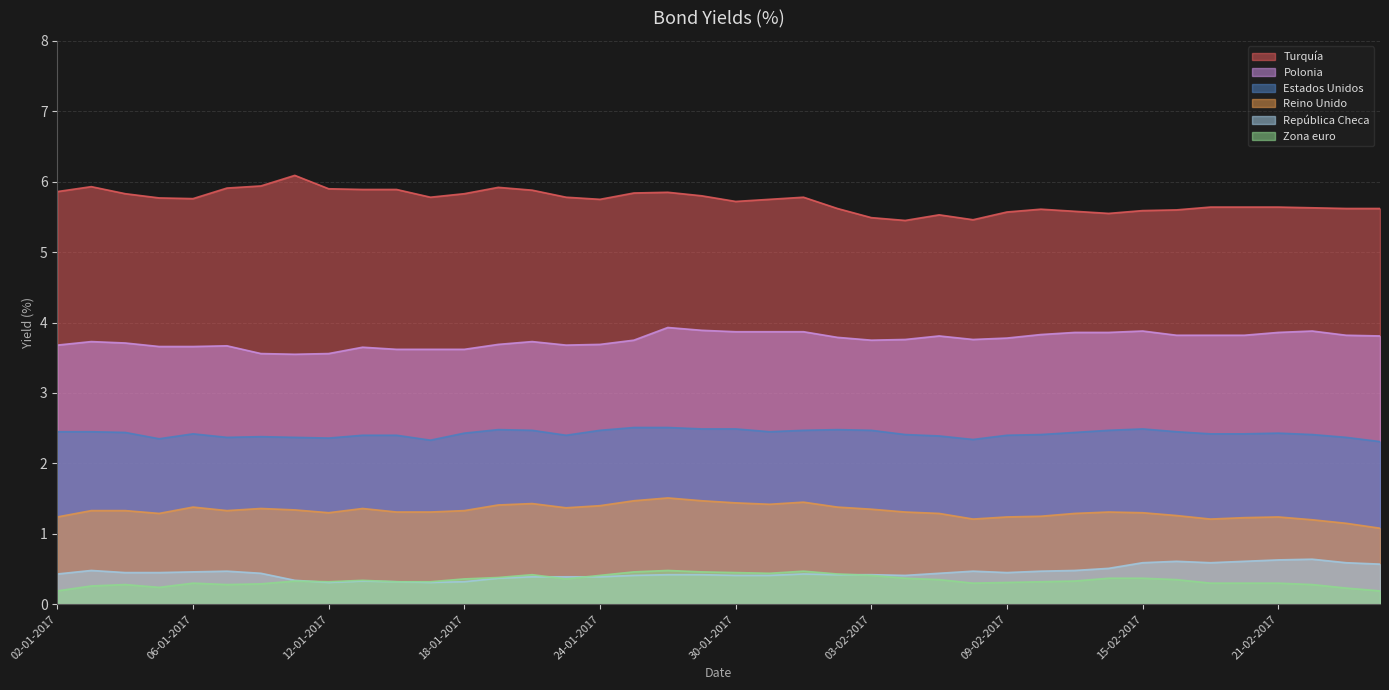

Which series has the largest total across all categories?

Turquía